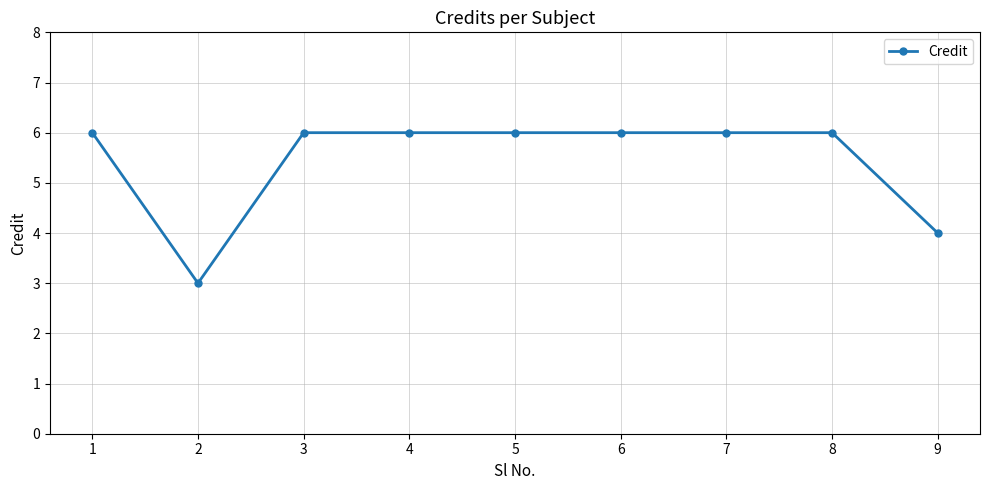

What is the smallest value displayed?

3